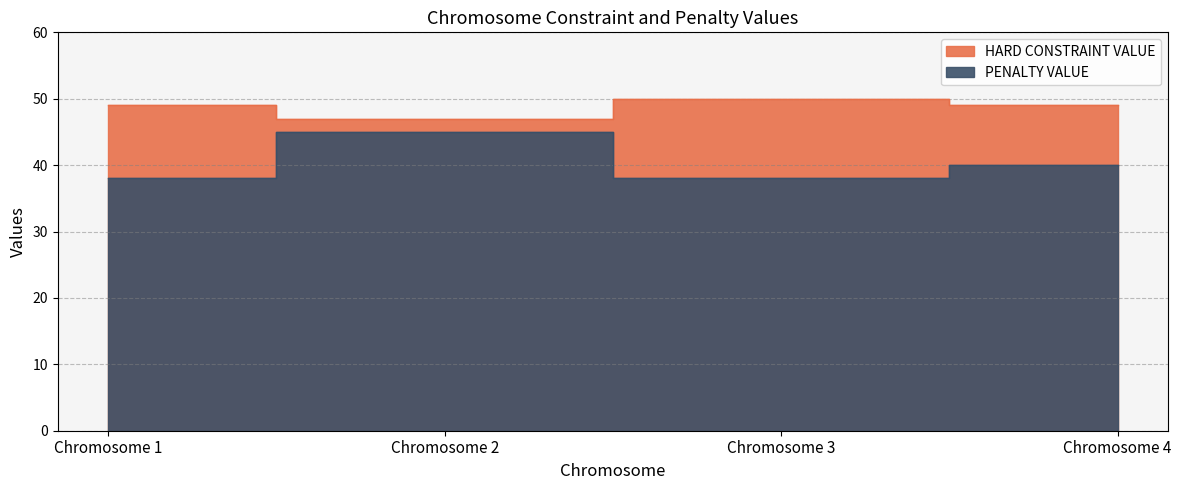

True or false: PENALTY VALUE and HARD CONSTRAINT VALUE intersect in this chart.

False